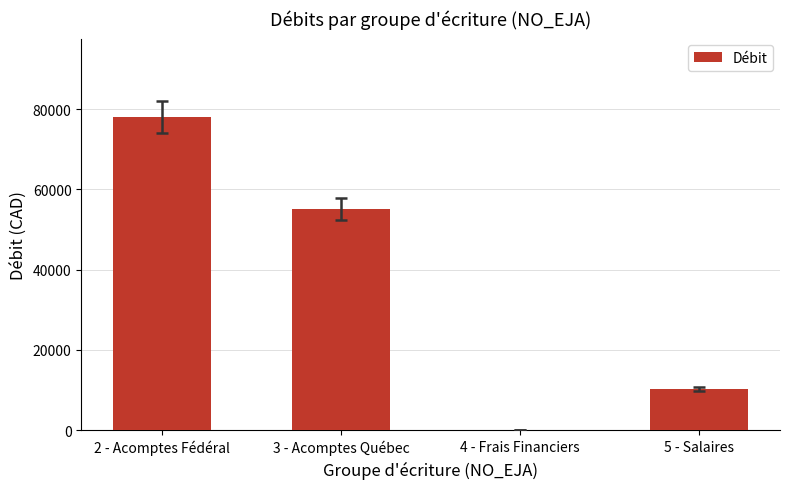

At which category does the chart reach its peak across all series?

2 - Acomptes Fédéral